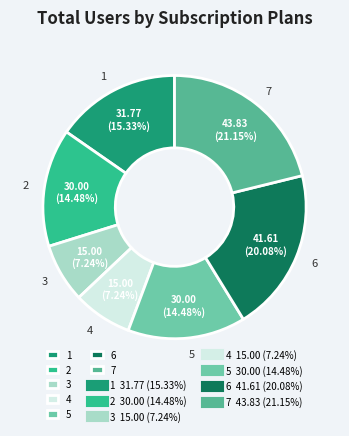

What is the total percentage of 2 and 4?

21.7%